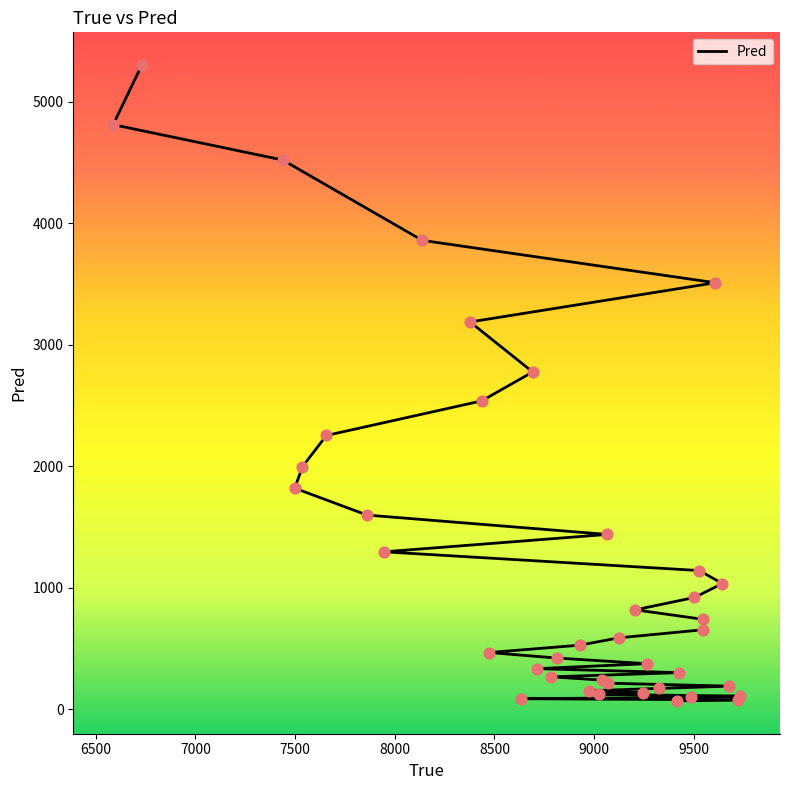

What is the change in value from 7438 to 9042?

-4281.1